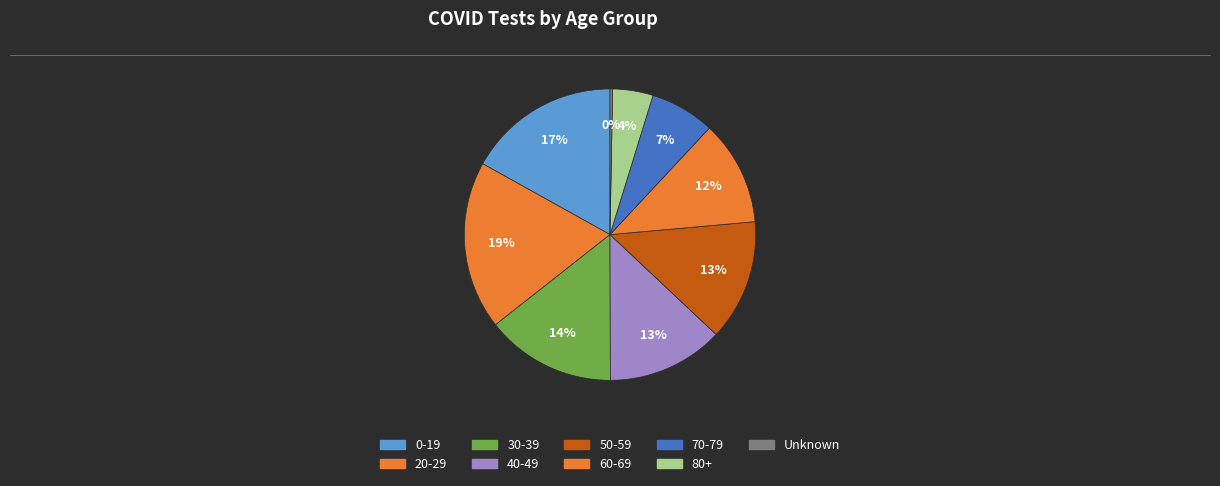

What percentage do 0-19 and 80+ together represent?

21.4%